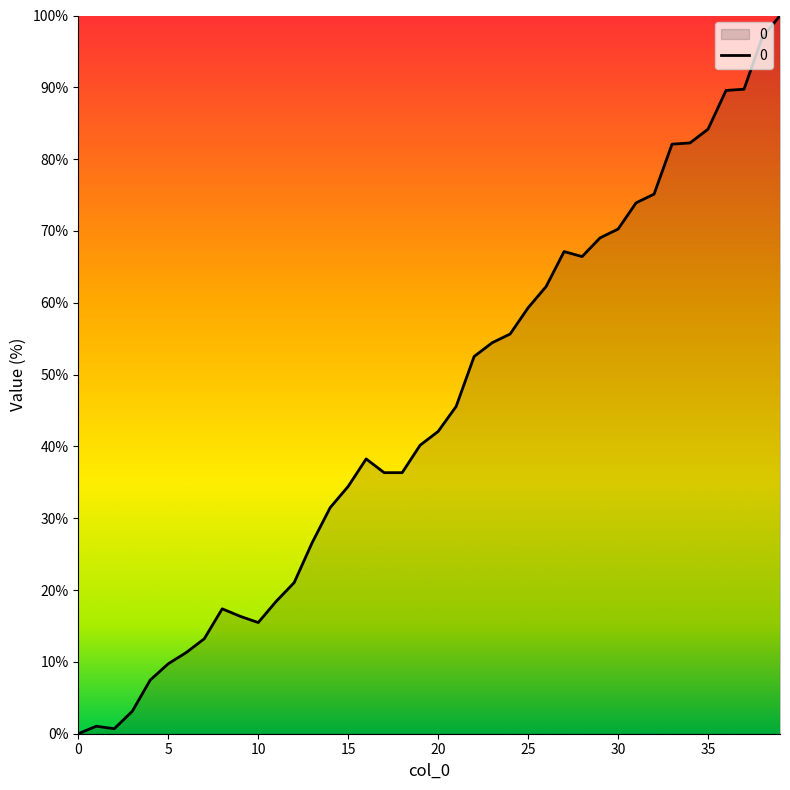

Count the number of data series in this chart.

1